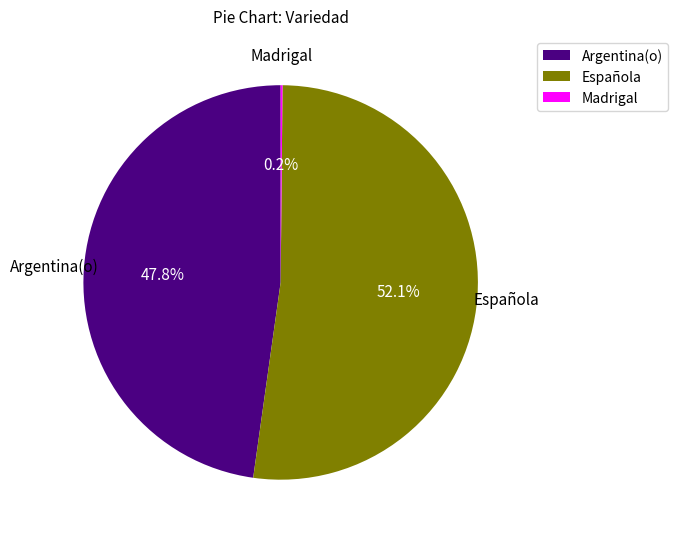

Is there a majority slice in this chart?

Yes